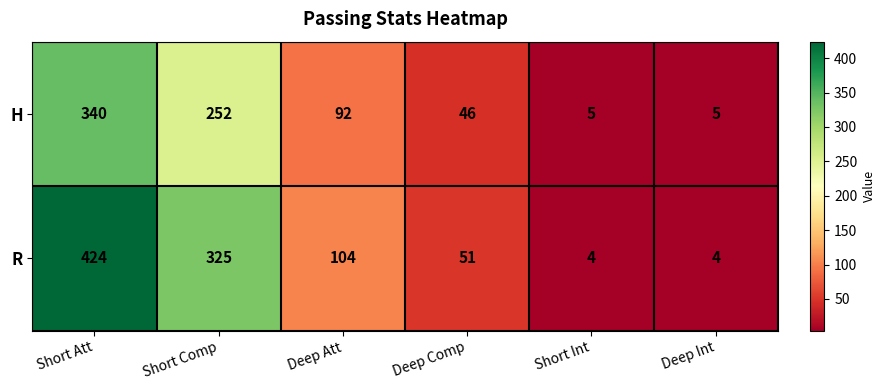

What value does the R series have at Short Att, to the nearest 10?

420